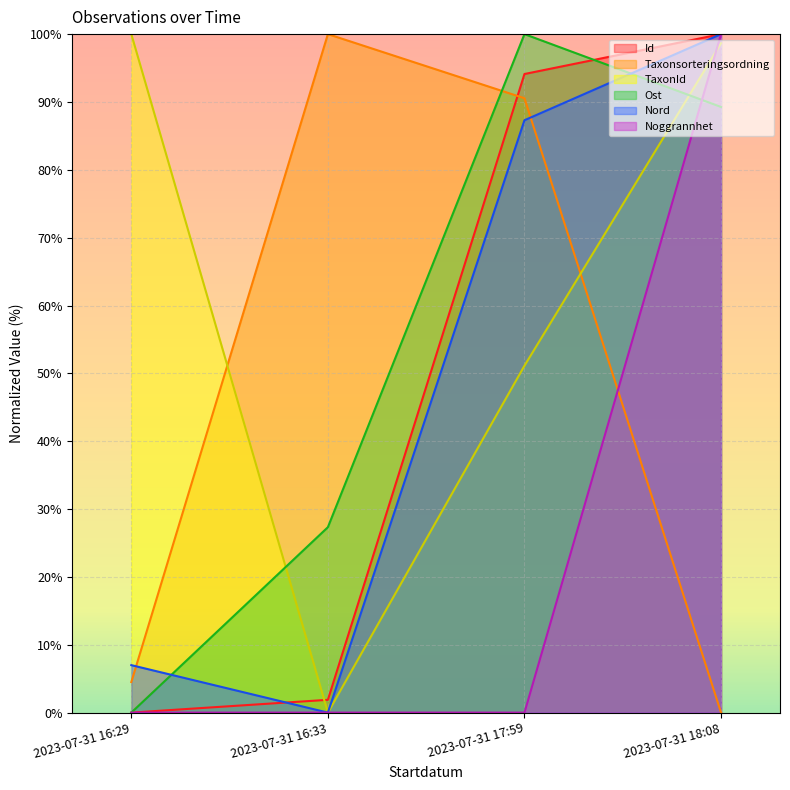

Where is Nord nearest to the value 50?

2023-07-31 17:59